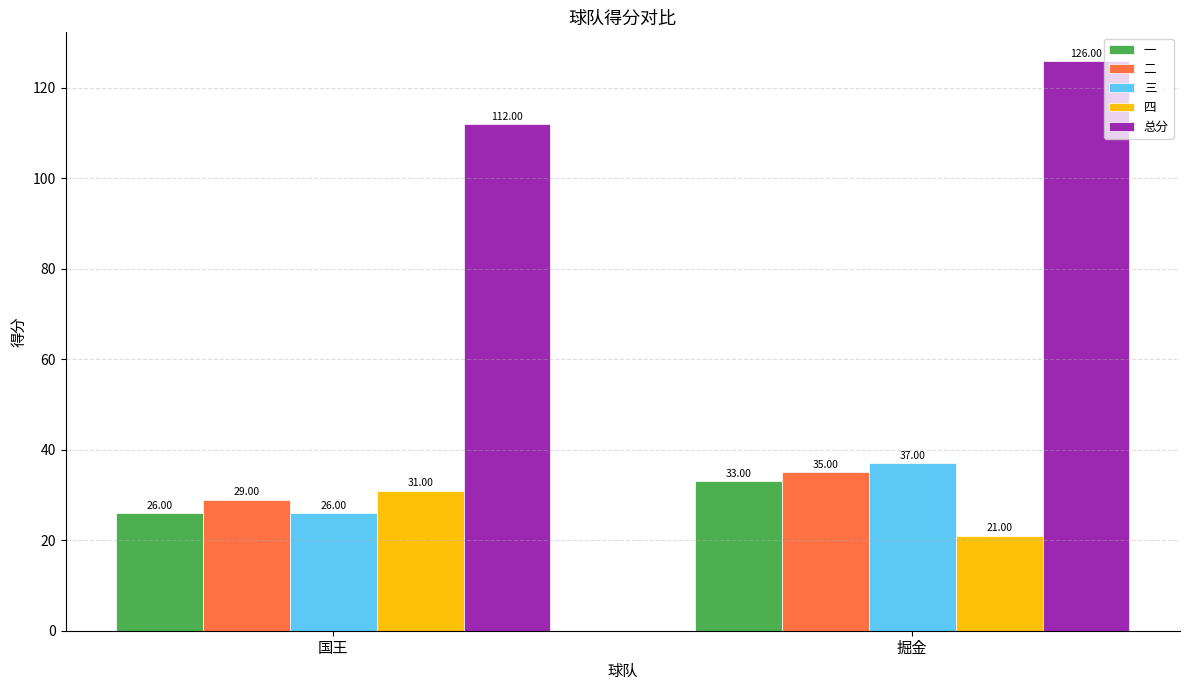

What is the maximum value for 一?

33